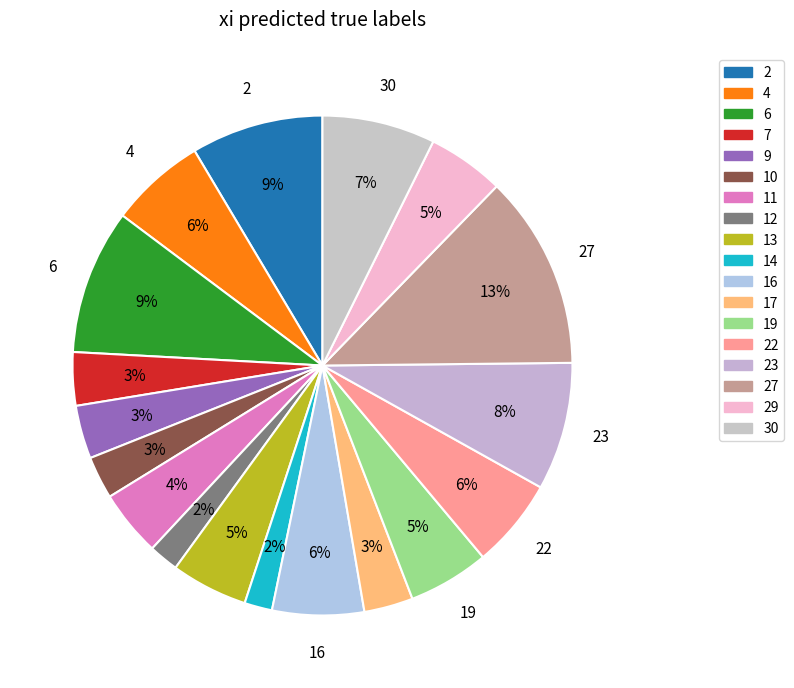

How many segments does this pie chart have?

18